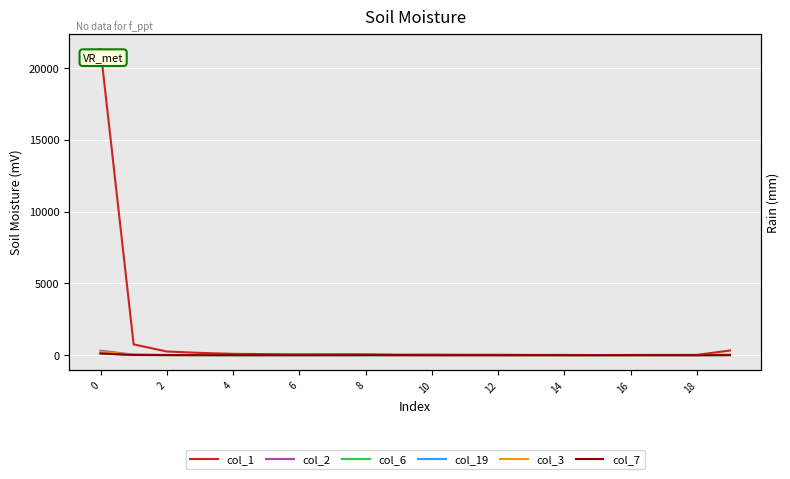

Which category has the lowest value in the col_3 series?

11